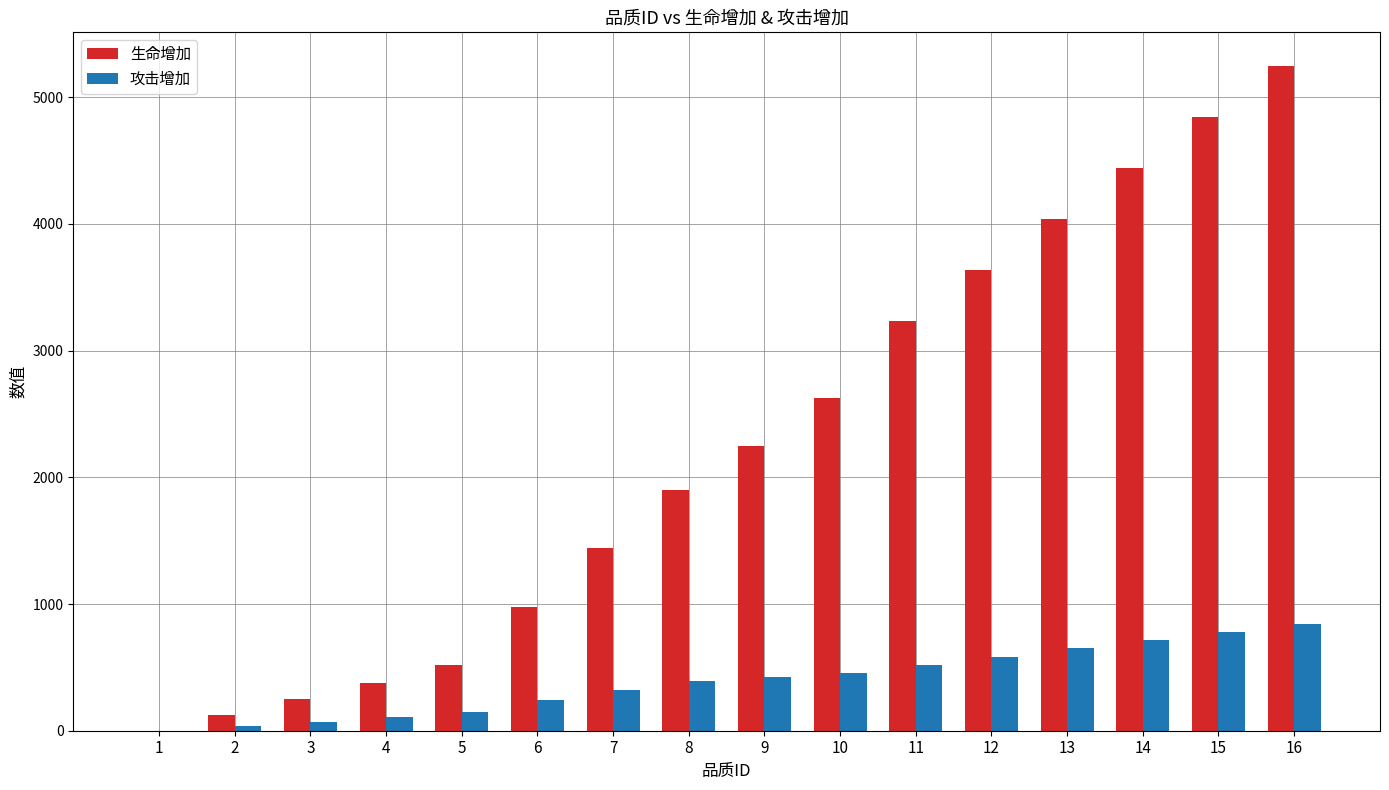

The value of 攻击增加 at 9 is 423. True or false?

True